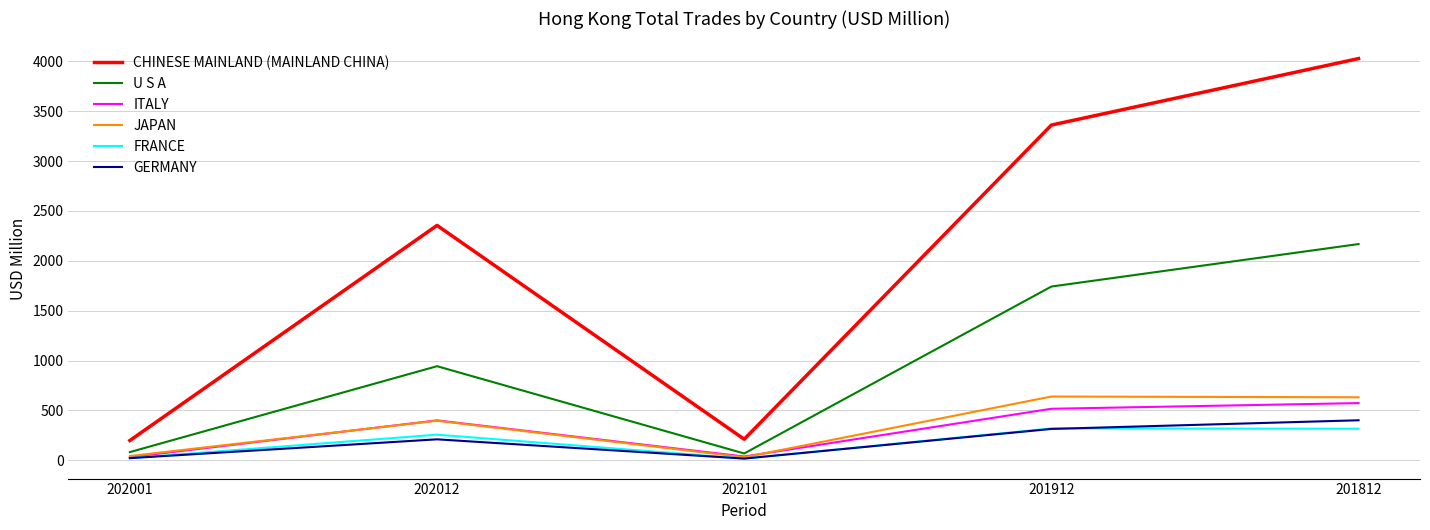

What is the total value across all series at 202012?

4560.5